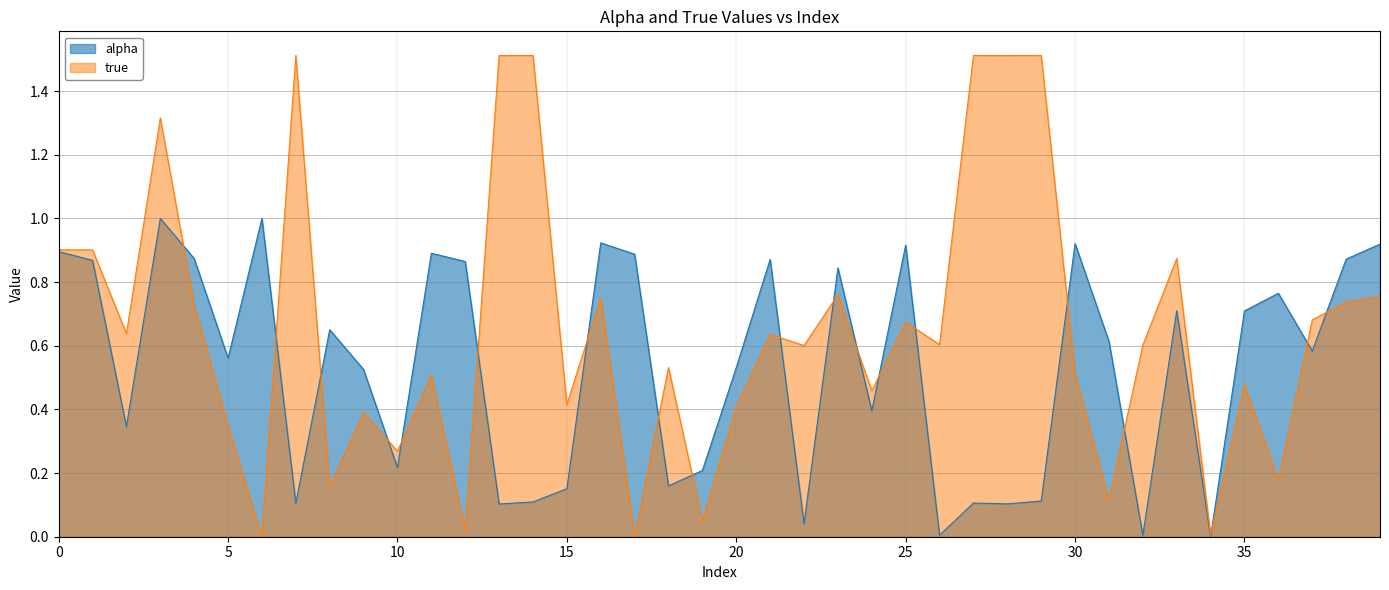

Reading right to left, what are all the values shown in this chart?

alpha: 0.9	0.9	0.6	0.8	0.7	0.0	0.7	0.0	0.6	0.9	0.1	0.1	0.1	0.0	0.9	0.4	0.8	0.0	0.9	0.5	0.2	0.2	0.9	0.9	0.2	0.1	0.1	0.9	0.9	0.2	0.5	0.7	0.1	1.0	0.6	0.9	1.0	0.3	0.9	0.9
true: 0.8	0.7	0.7	0.2	0.5	0.0	0.9	0.6	0.1	0.5	1.5	1.5	1.5	0.6	0.7	0.5	0.8	0.6	0.6	0.4	0.0	0.5	0.0	0.8	0.4	1.5	1.5	0.0	0.5	0.3	0.4	0.2	1.5	0.0	0.3	0.7	1.3	0.6	0.9	0.9